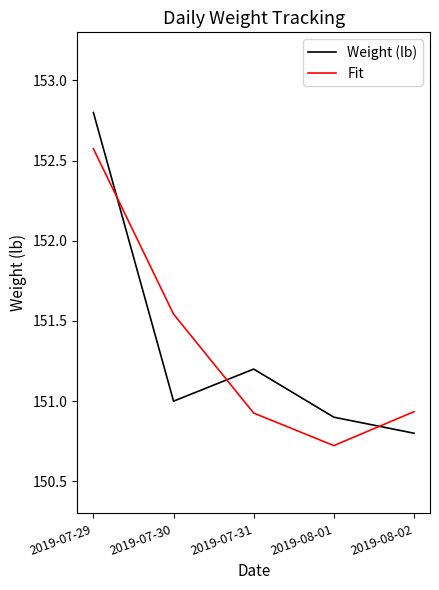

What is the difference between the maximum and minimum values in the Fit series?

1.9